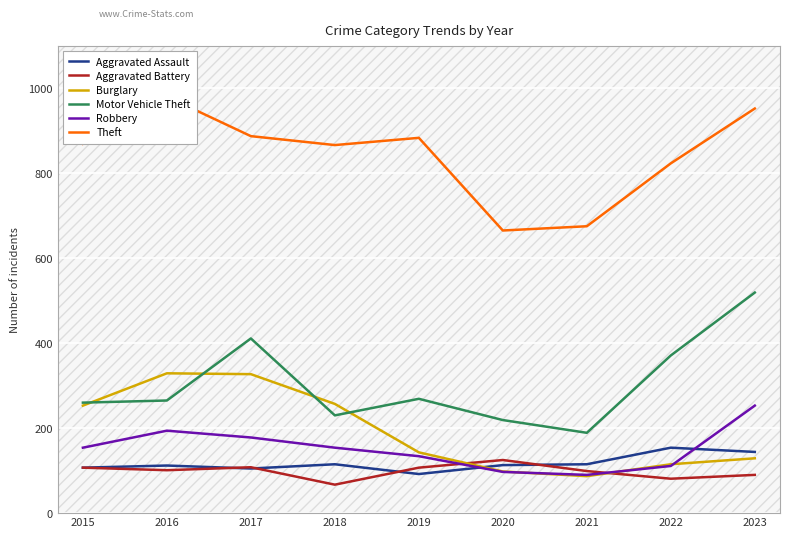

What is the spread (max minus min) of values at 2016?

879